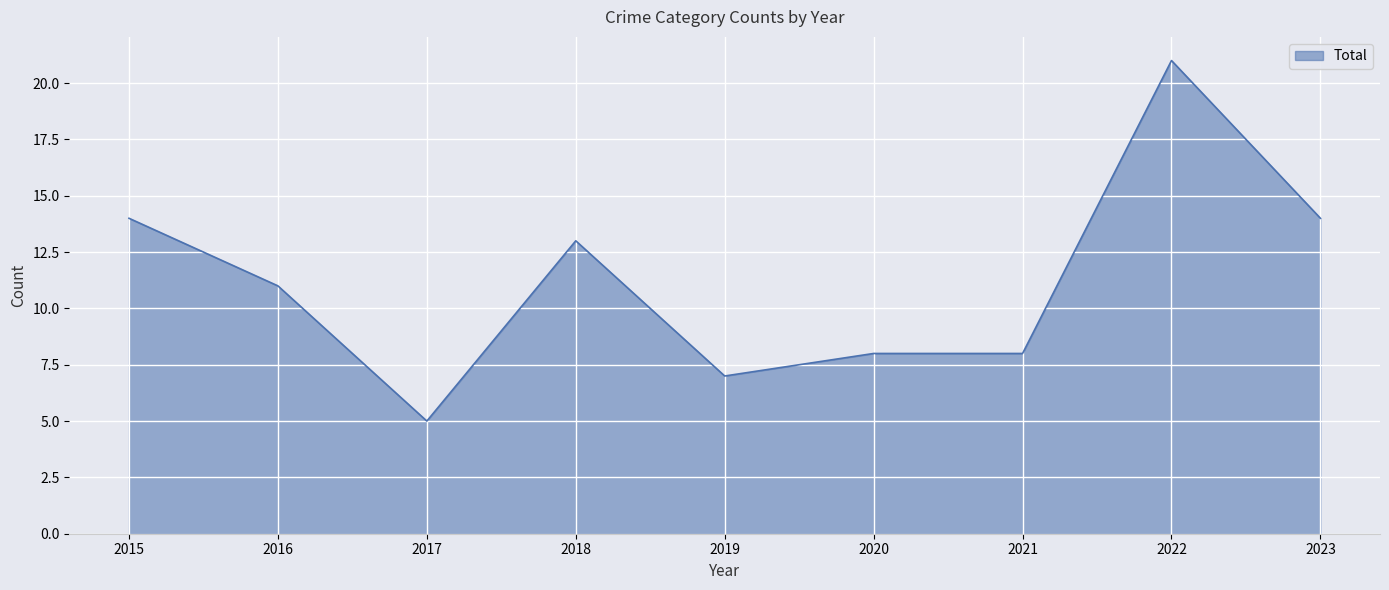

What is the ratio of the value at 2016 to the value at 2019?

1.6